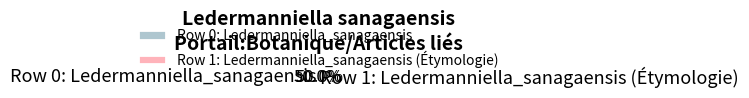

Approximately how many times larger is the value at Row 0: Ledermanniella_sanagaensis compared to Row 1: Ledermanniella_sanagaensis (Étymologie)?

1.0